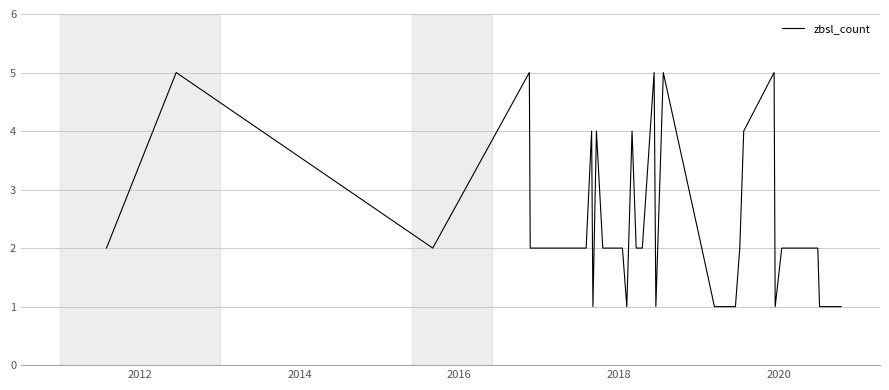

How many series are shown in this chart?

1